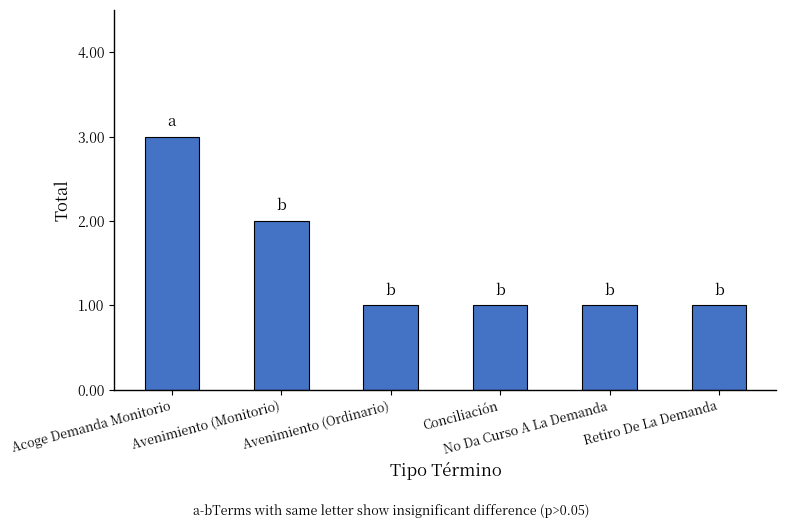

Reading left to right, transcribe all the data shown in this chart.

Acoge Demanda Monitorio=3	Avenimiento (Monitorio)=2	Avenimiento (Ordinario)=1	Conciliación=1	No Da Curso A La Demanda=1	Retiro De La Demanda=1